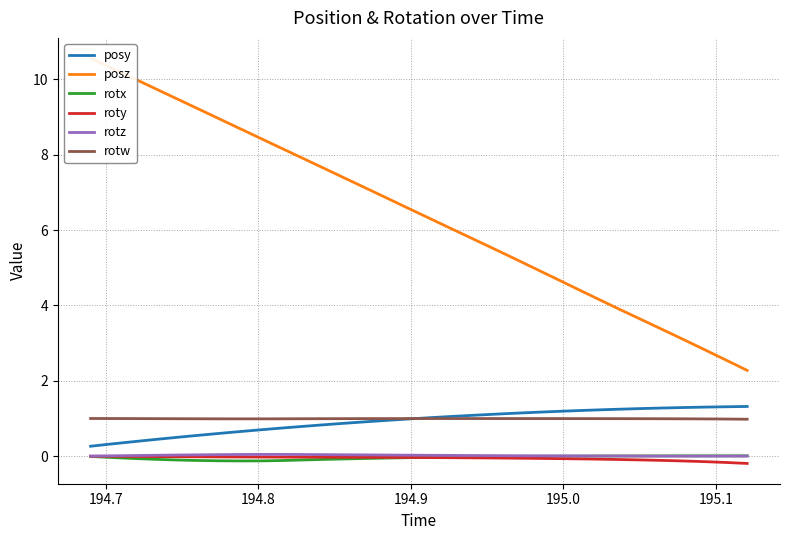

True or false: rotw and roty cross at least once.

False